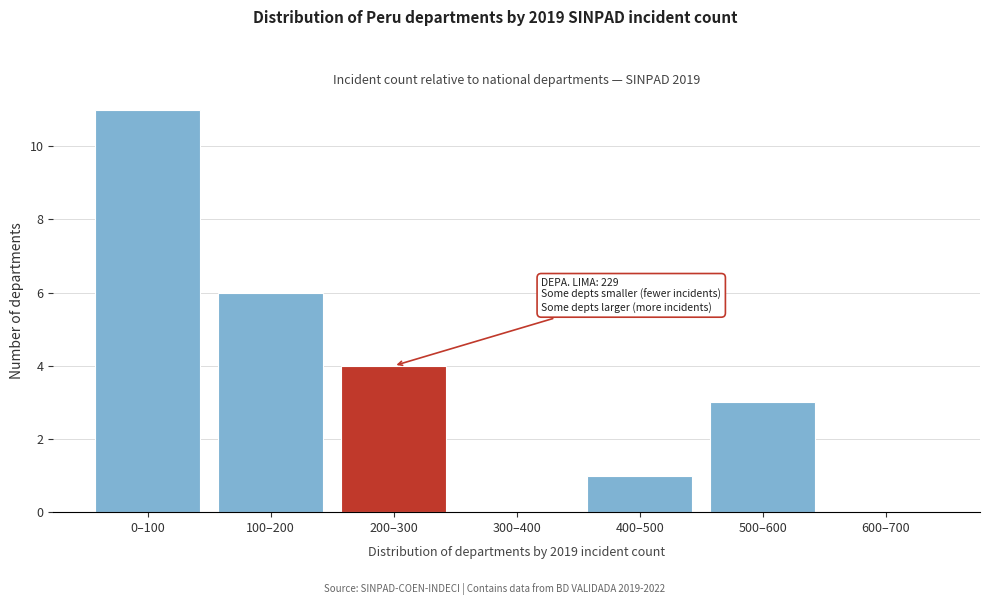

Reading left to right, transcribe all the data shown in this chart.

0–100=11	100–200=6	200–300=4	300–400=0	400–500=1	500–600=3	600–700=0